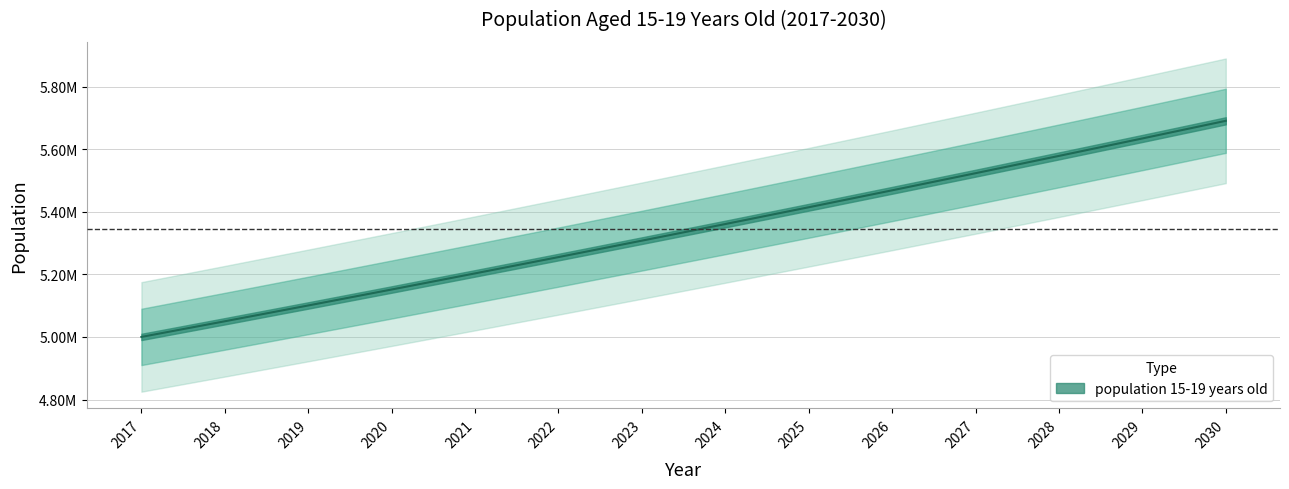

Rank the categories by value from highest to lowest.

2030, 2029, 2028, 2027, 2026, 2025, 2024, 2023, 2022, 2021, 2020, 2019, 2018, 2017